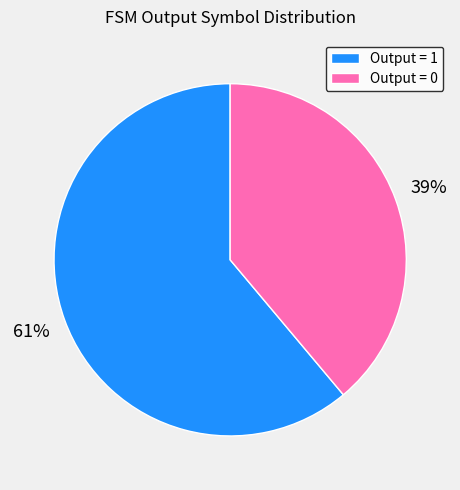

Is there any slice that represents more than half of the pie?

Yes